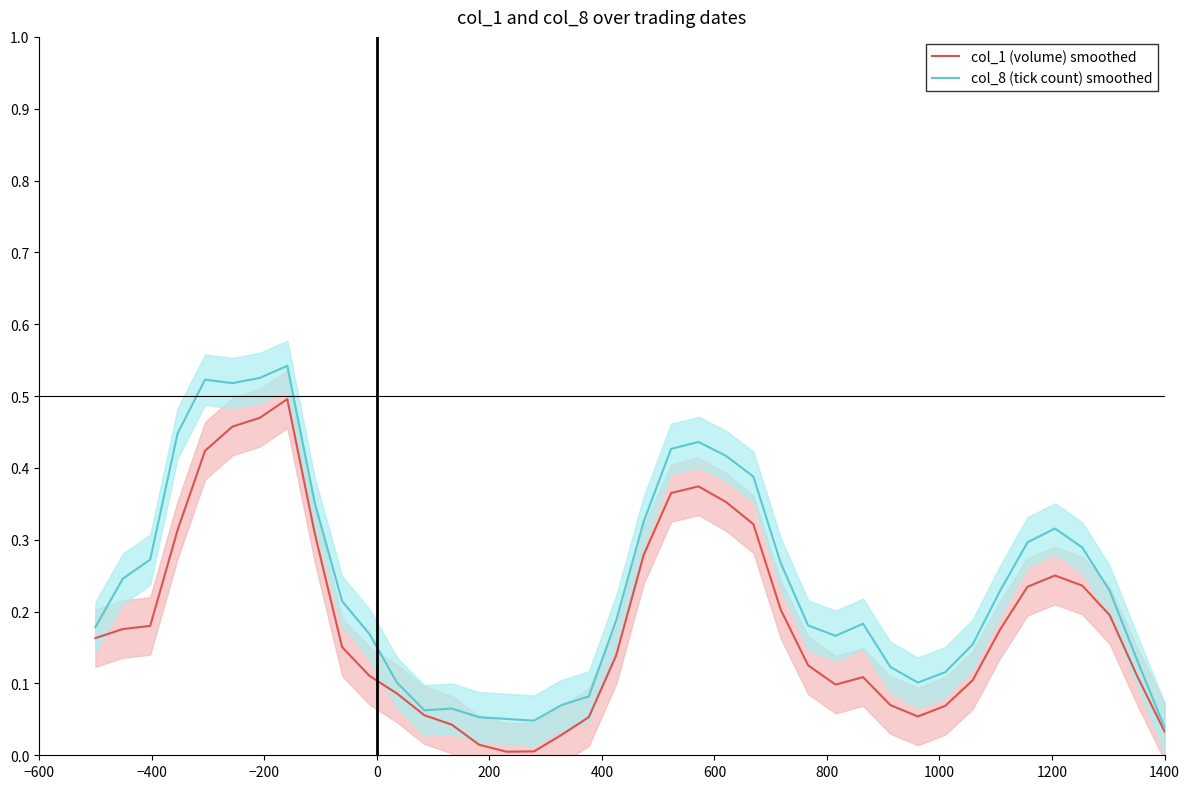

How many interior local peaks does the col_1 (volume) smoothed series have?

4